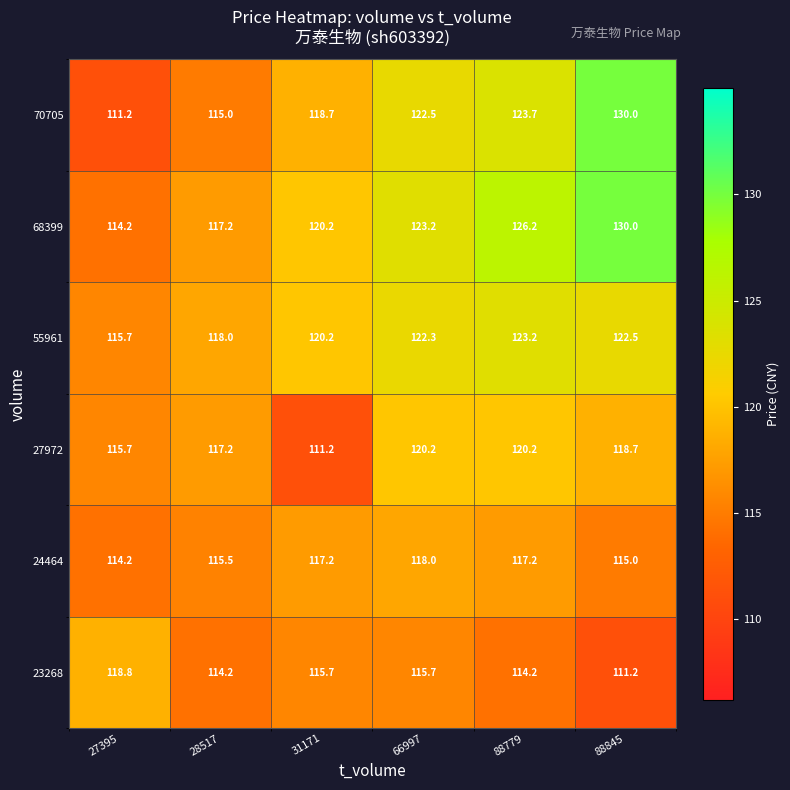

What is the minimum value shown in the chart?

111.2